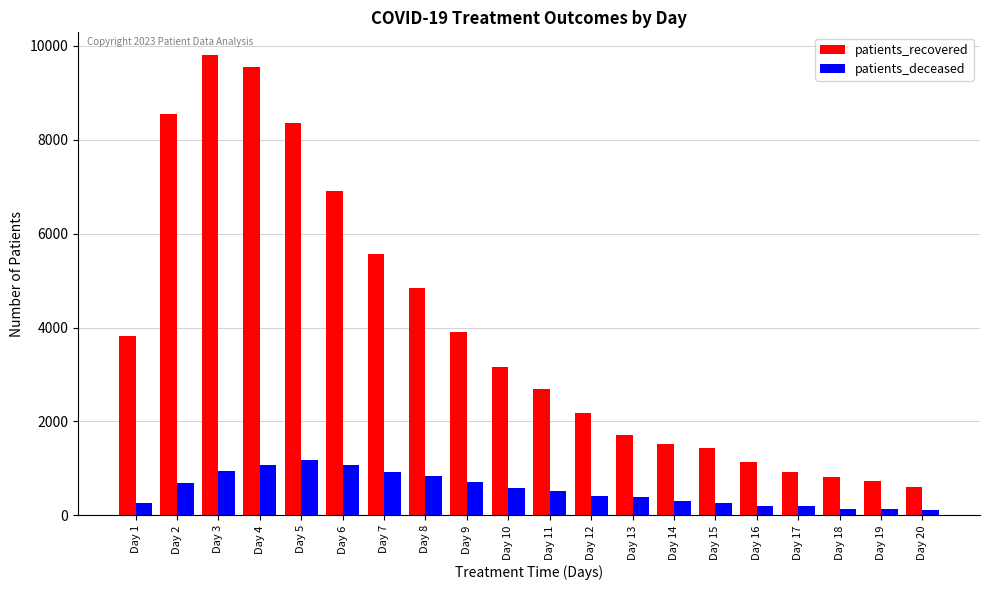

What is the value of the patients_deceased bar at the 9th from the left?

706